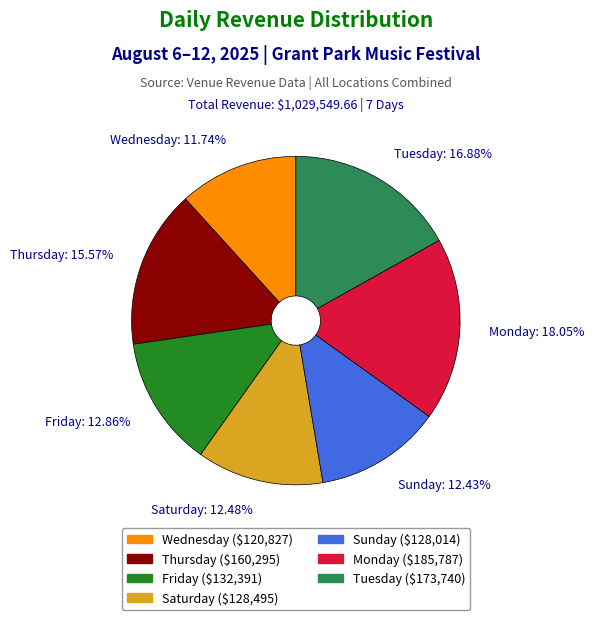

How much of the chart is everything except Wednesday?

88.3%